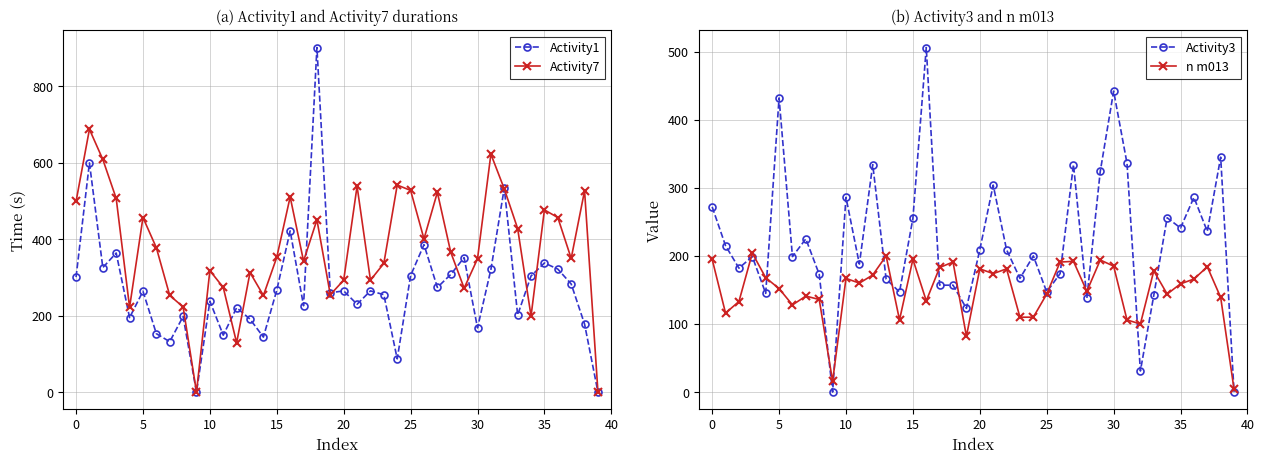

Reading right to left, extract all data points from this chart.

Activity1: 0	178	283	322	338	304	202	534	321	168	352	308	274	386	305	87	255	265	230	265	260	902	226	422	267	144	191	221	149	238	0	198	132	153	264	195	364	326	600	301
Activity7: 0	527	350	457	477	199	428	532	623	349	272	366	523	401	528	542	337	293	539	293	255	451	343	511	353	253	313	129	274	318	0	223	253	378	457	222	507	609	688	499
Activity3: 0	345	236	286	241	256	142	31	336	442	324	138	334	174	147	200	167	209	304	209	123	157	157	506	255	147	166	334	188	286	0	173	225	199	432	145	199	182	215	272
n m013: 4	139	184	166	159	144	178	100	106	185	194	148	192	191	144	110	110	181	174	181	82	191	183	134	195	106	200	172	160	167	16	136	141	128	152	168	204	133	116	195